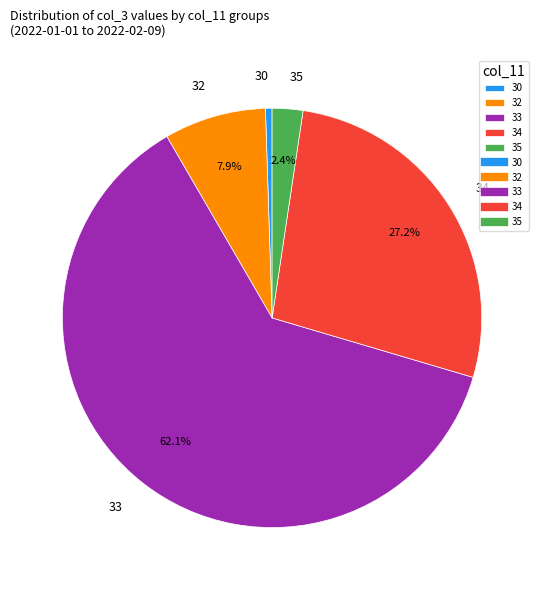

Is there any slice that represents more than half of the pie?

Yes